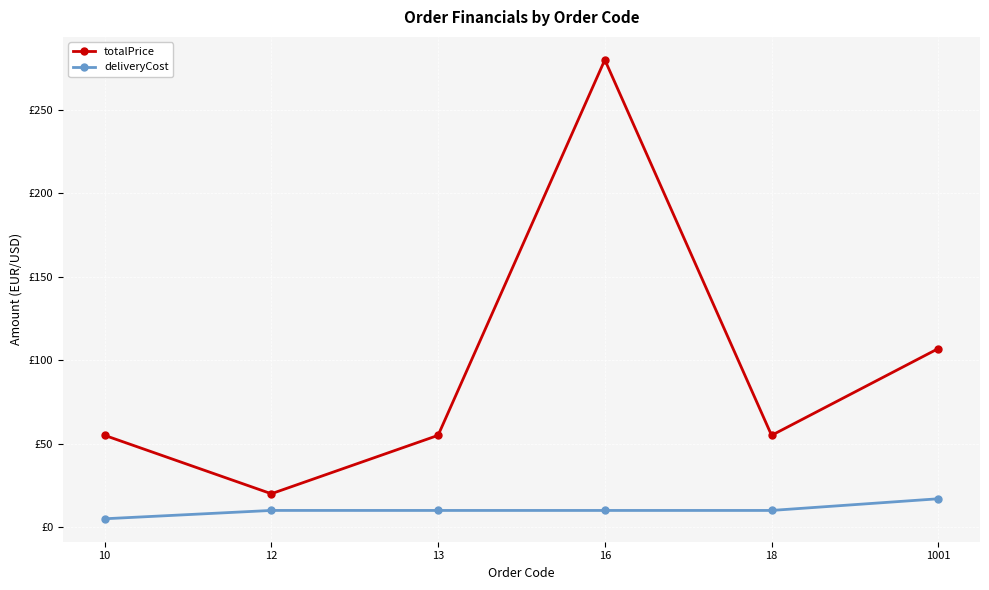

What are all the series names shown in the legend?

totalPrice, deliveryCost